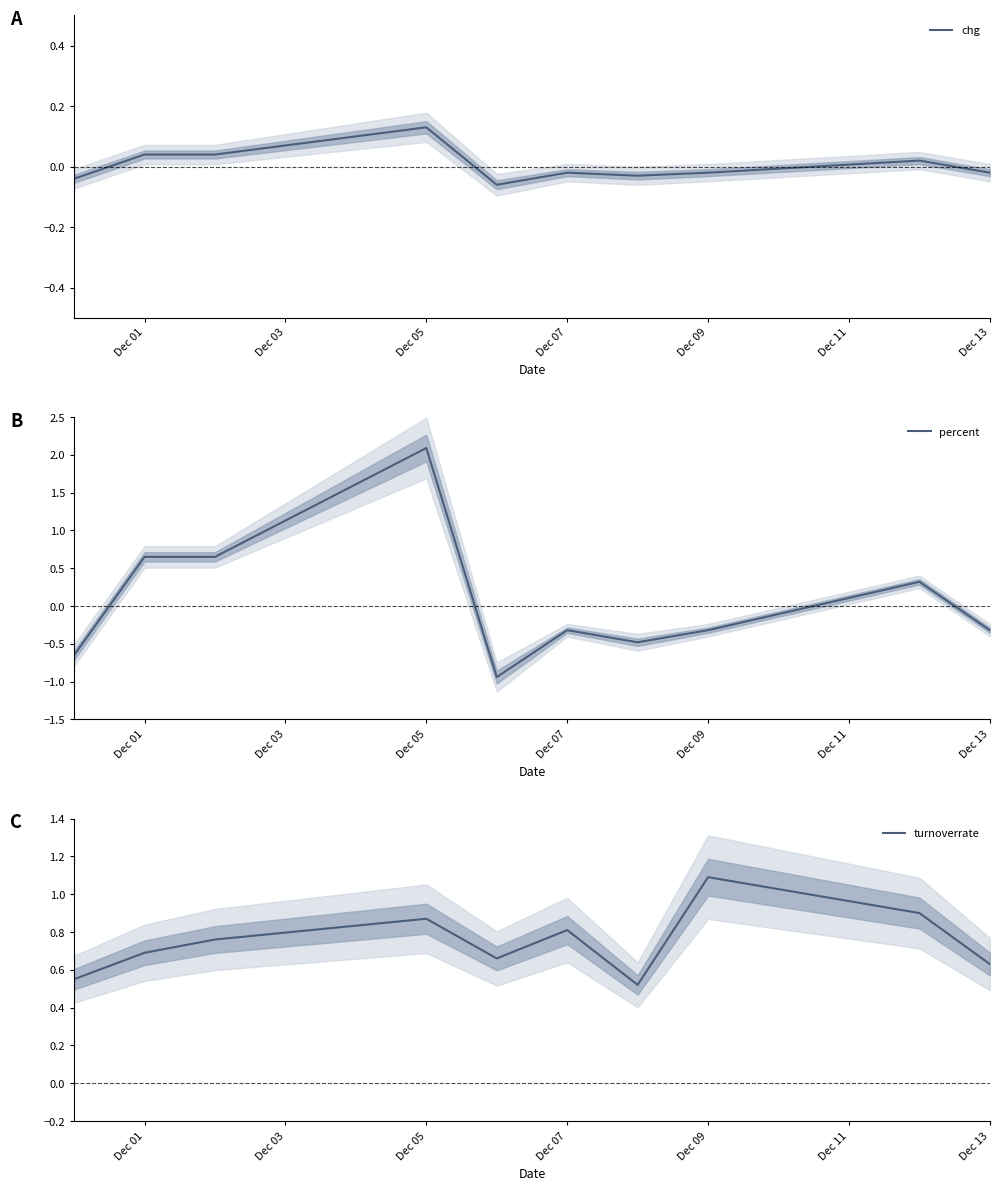

True or false: turnoverrate has more than 0 points higher than both neighbors.

True